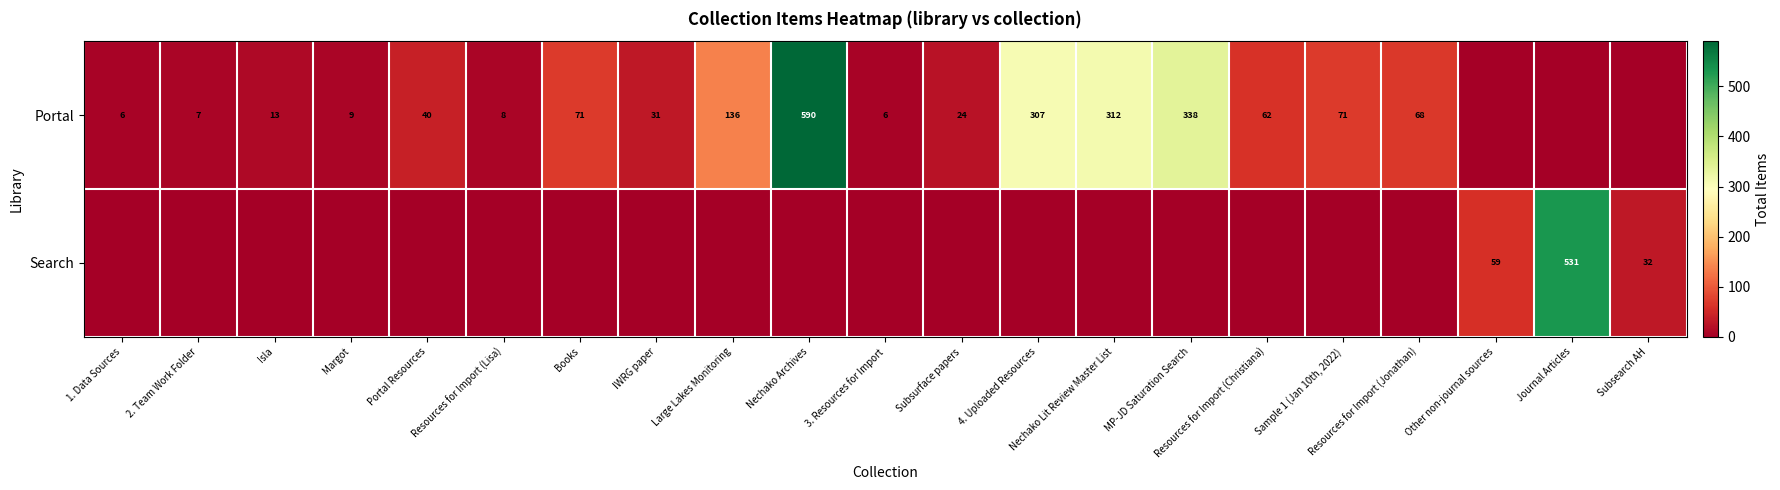

What is the greatest value displayed?

590